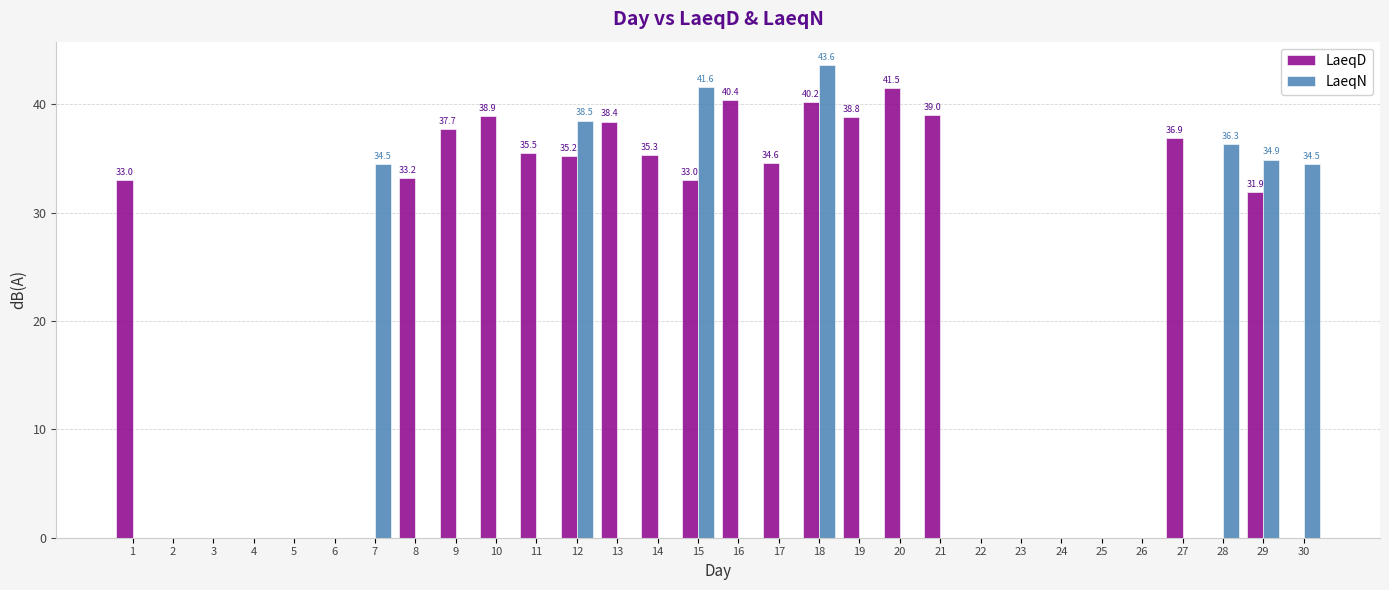

Which series changed the most between 23 and 29?

LaeqN